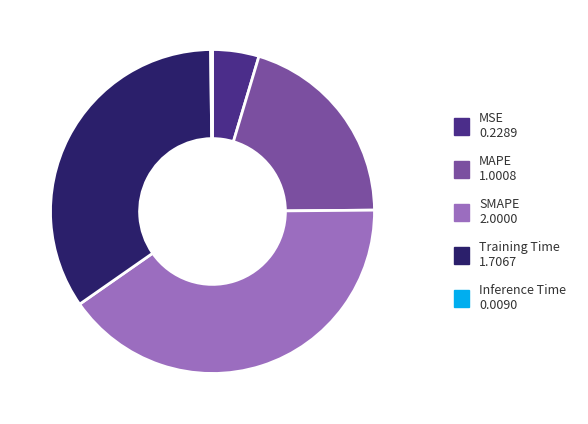

Which has a higher value, Training Time or SMAPE?

SMAPE